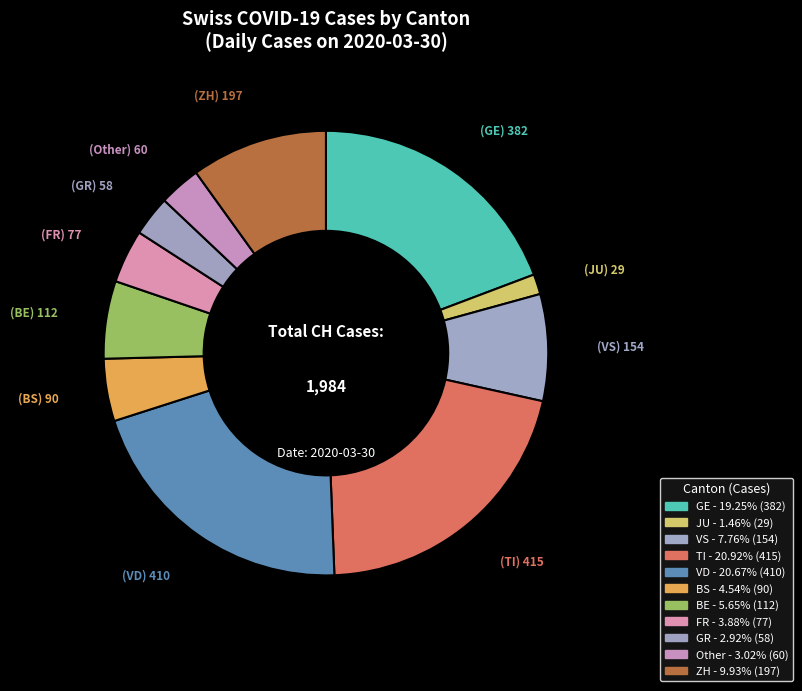

How many slices are in this pie chart?

11